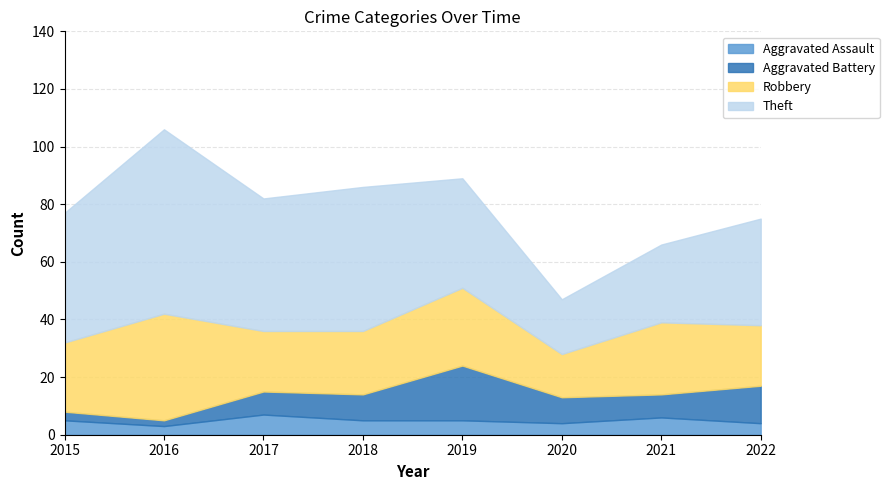

The value of Theft at 2018 is 29. True or false?

False